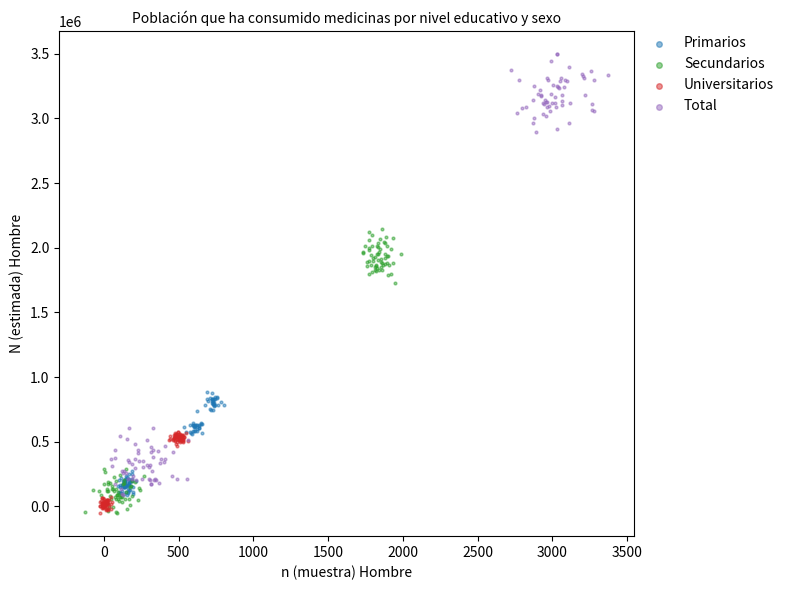

Which series contains the highest Y value?

Total